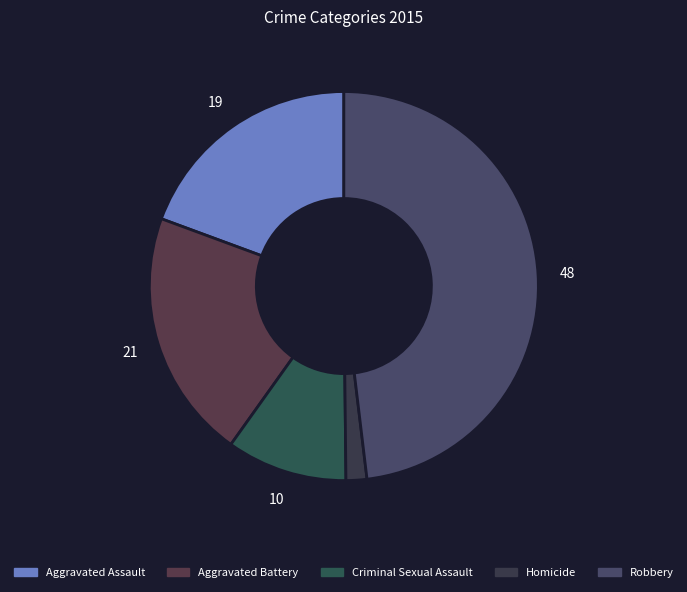

How many slices are in this pie chart?

5